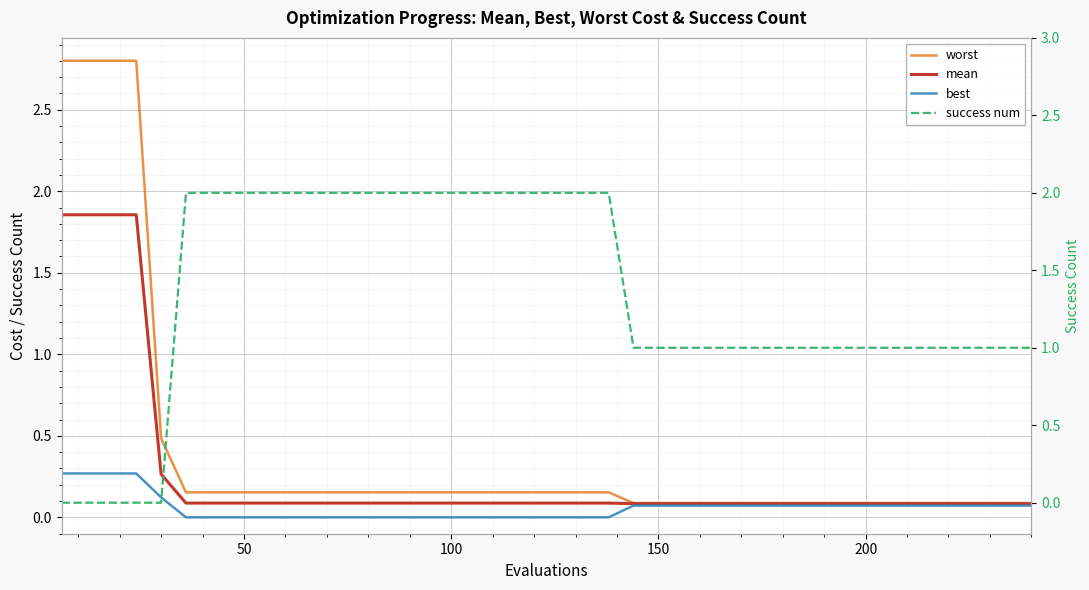

How many times do success num and best cross each other?

1